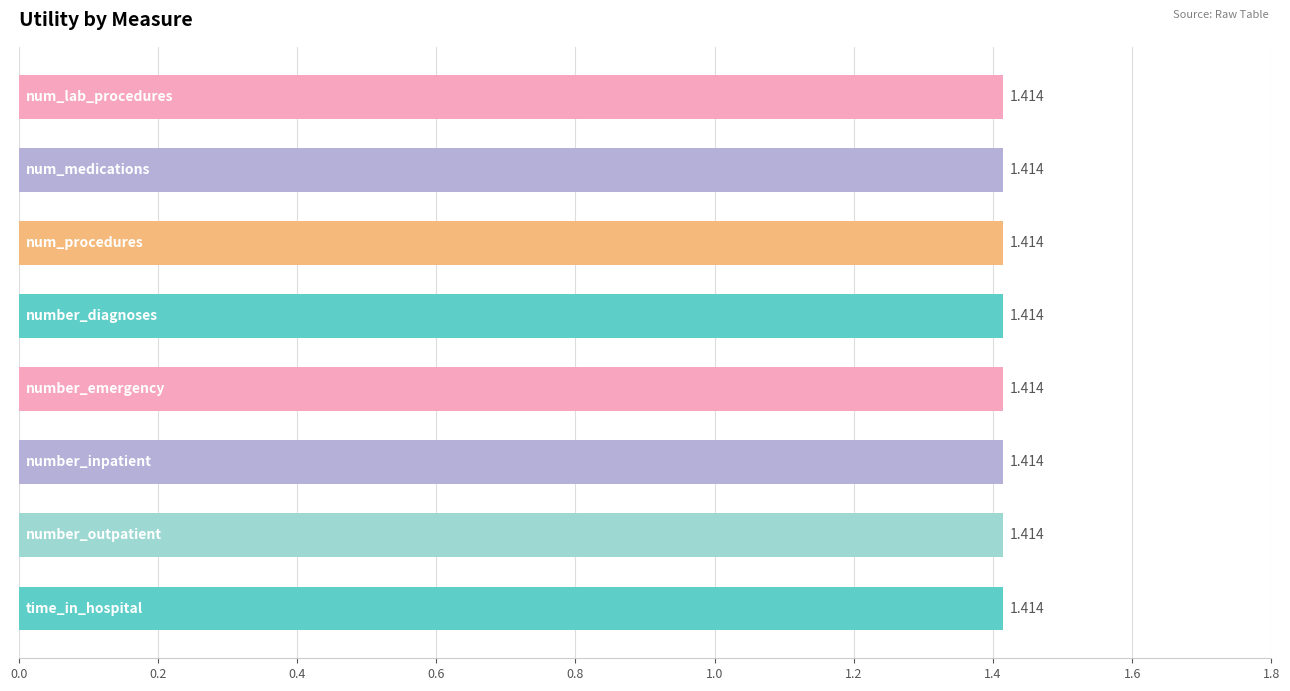

At which label is count closest to 1?

time_in_hospital